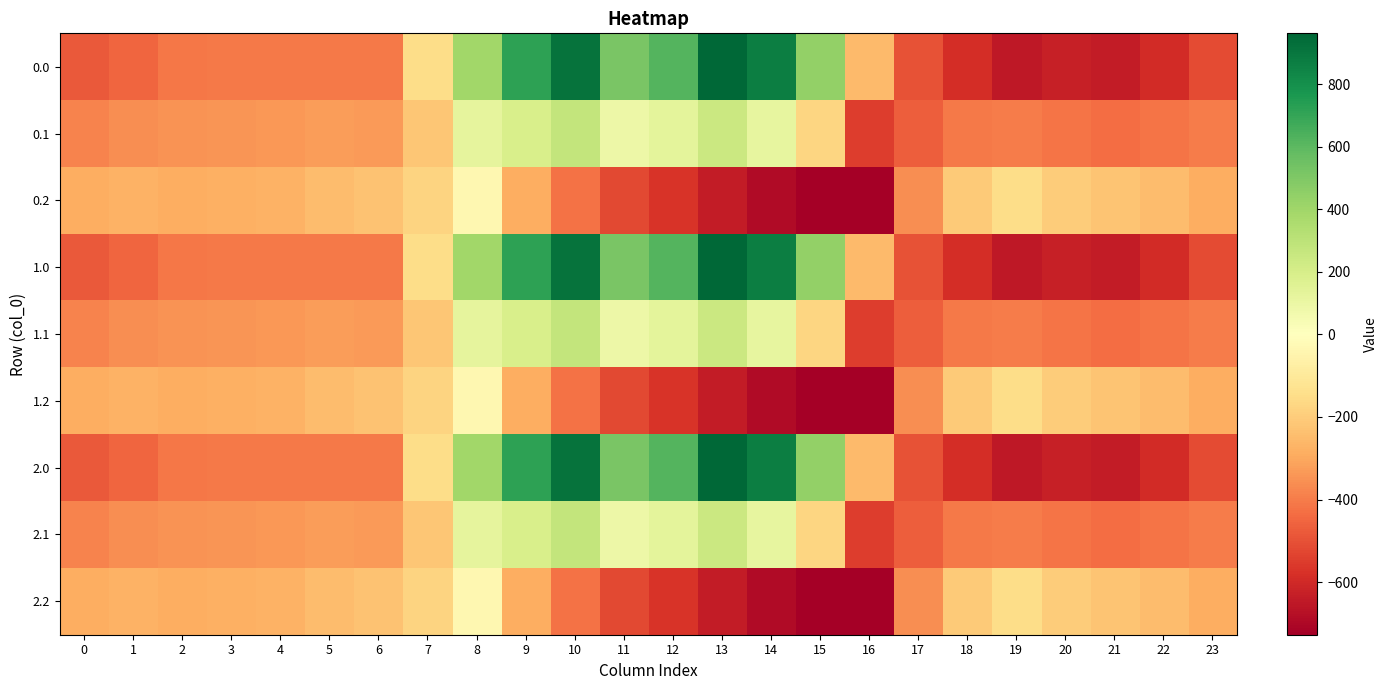

How many data points does each series have?

24